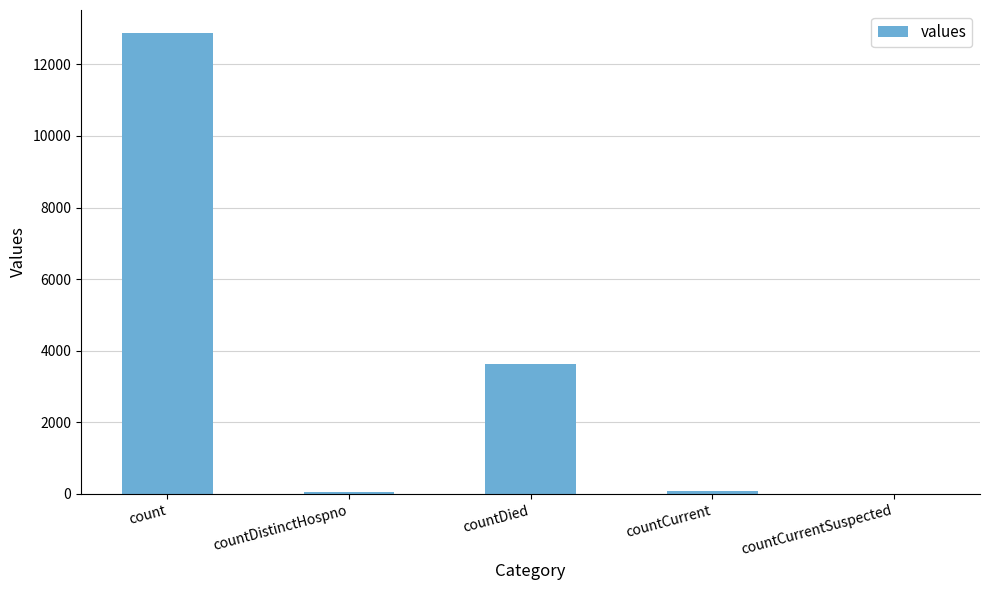

Are the bars horizontal?

No